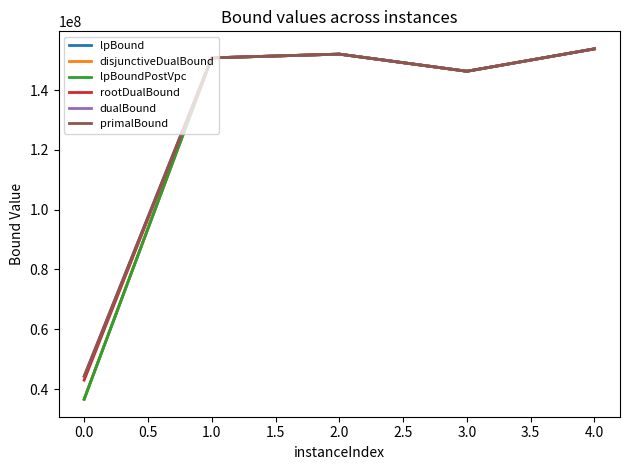

Is this an area chart (filled region under the line)?

No